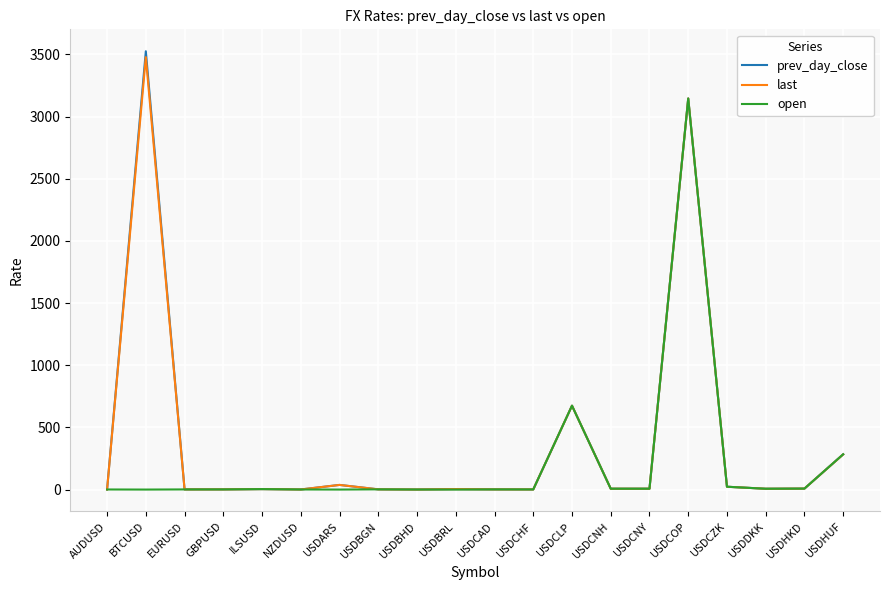

How many lines are shown in the chart?

3